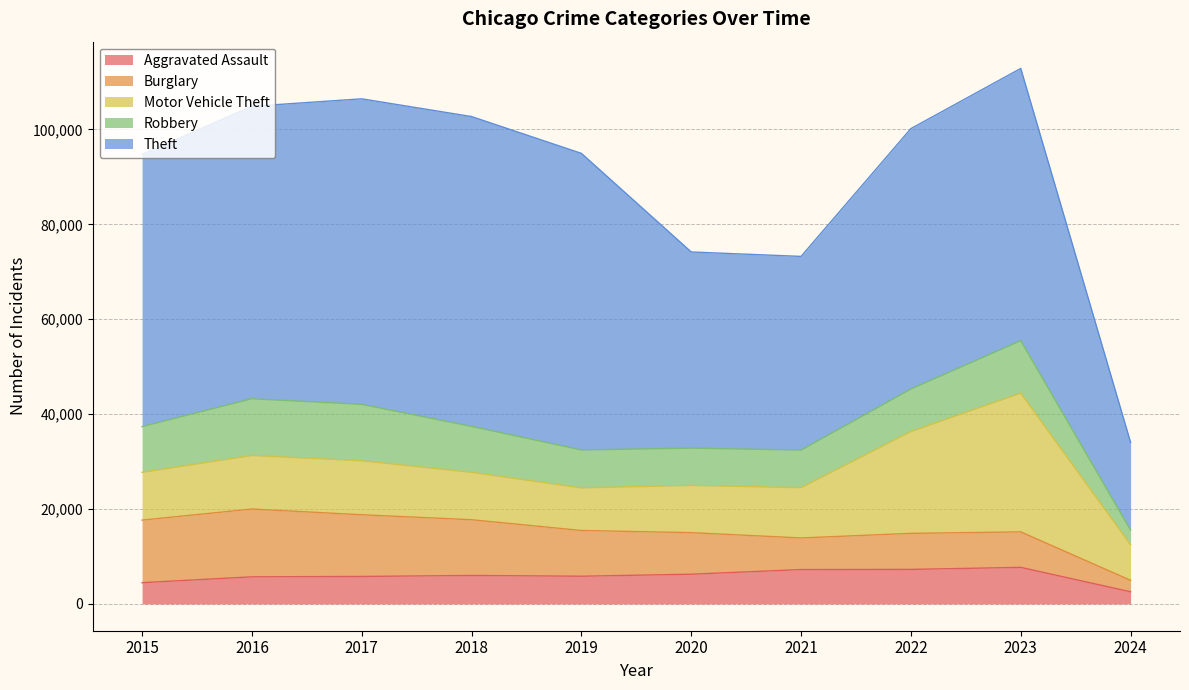

At which category does the chart reach its minimum across all series?

2024